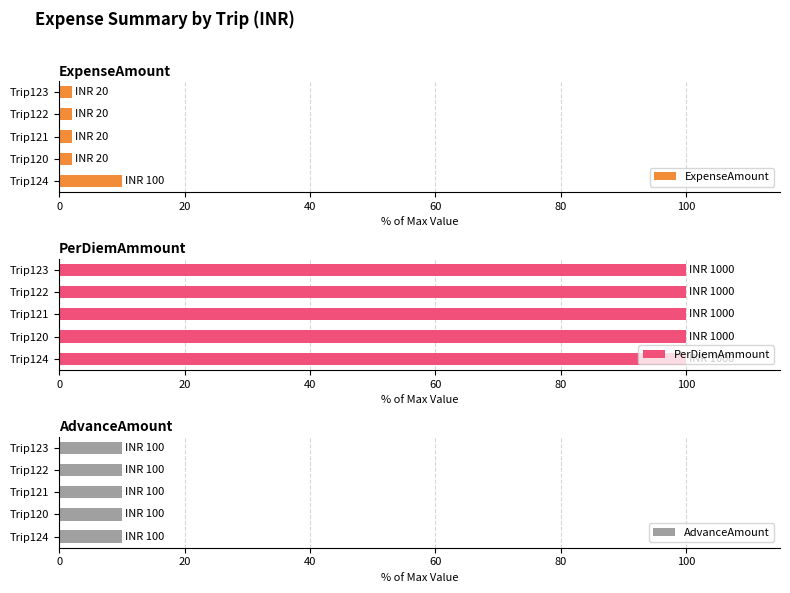

At which label does ExpenseAmount reach its peak?

Trip124